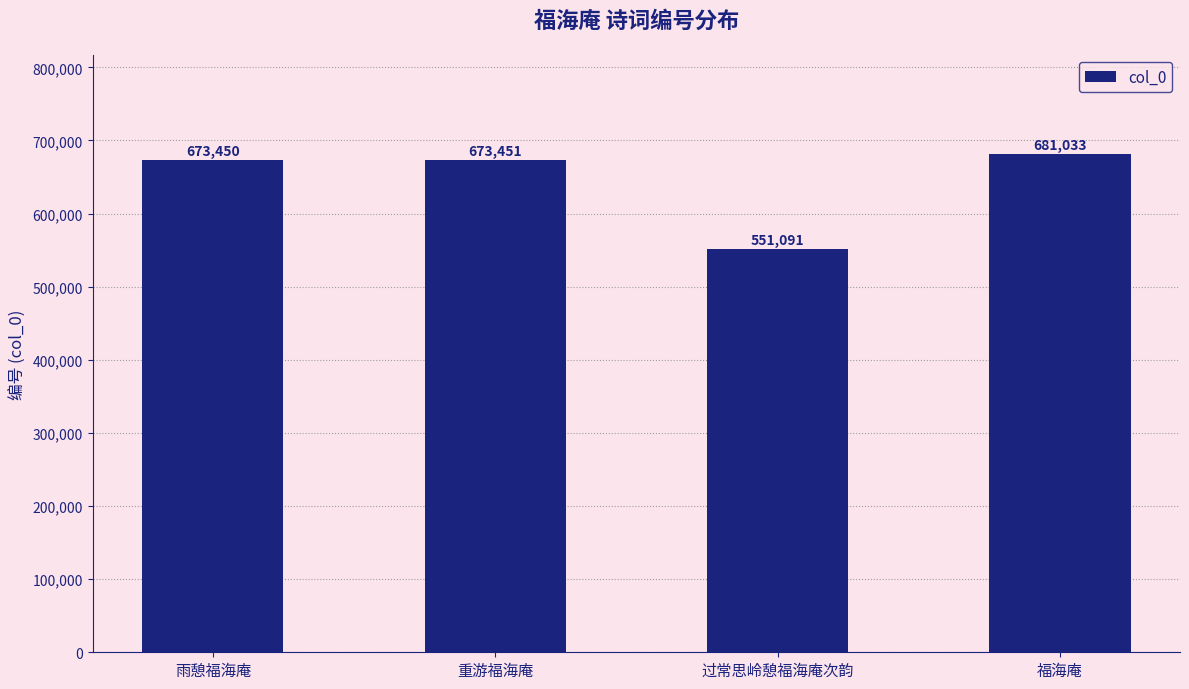

What is the sum of the values at 雨憩福海庵 and 重游福海庵?

1346901